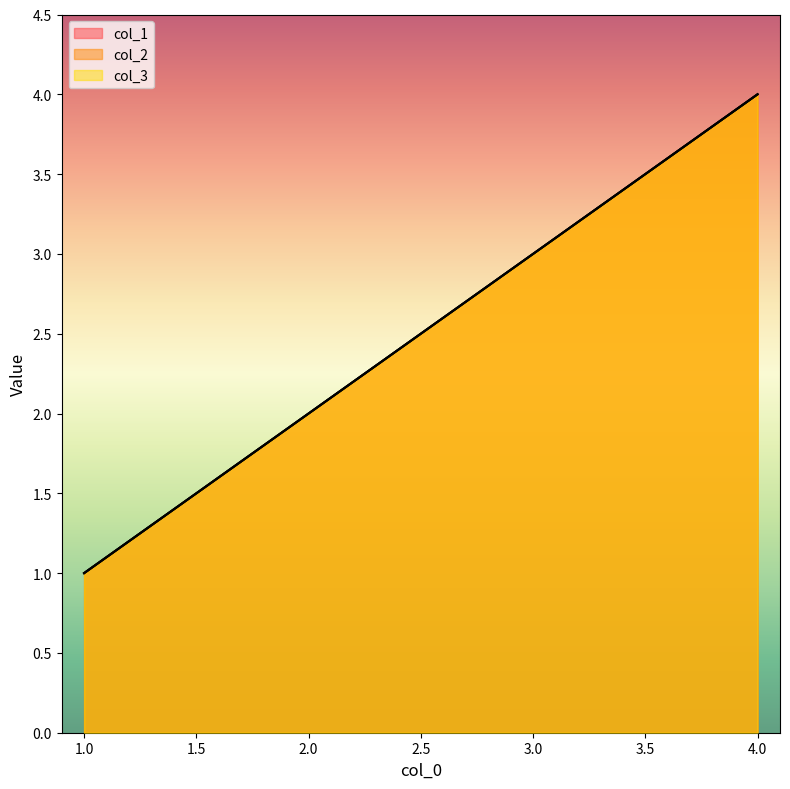

What is the approximate value of col_3 at 1?

1